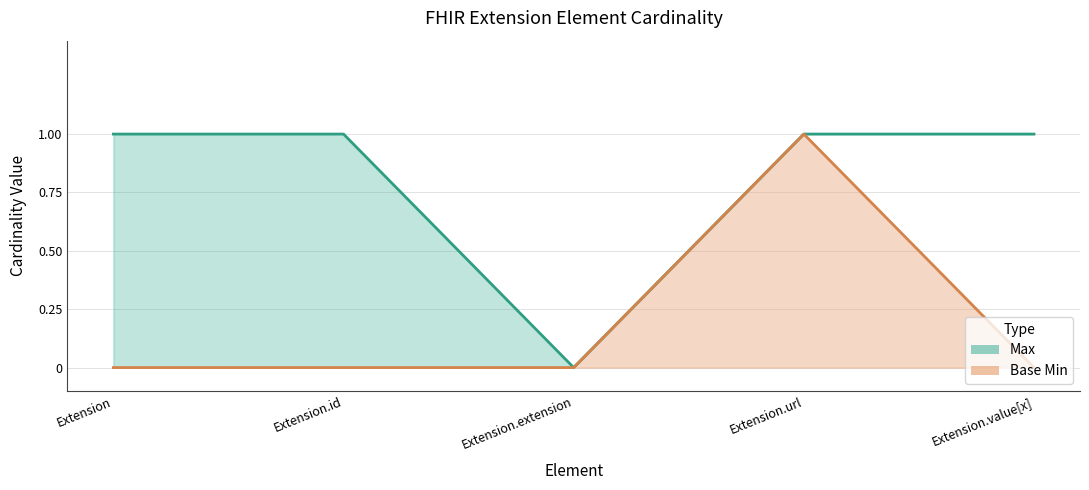

What is the maximum value for Base Min?

1